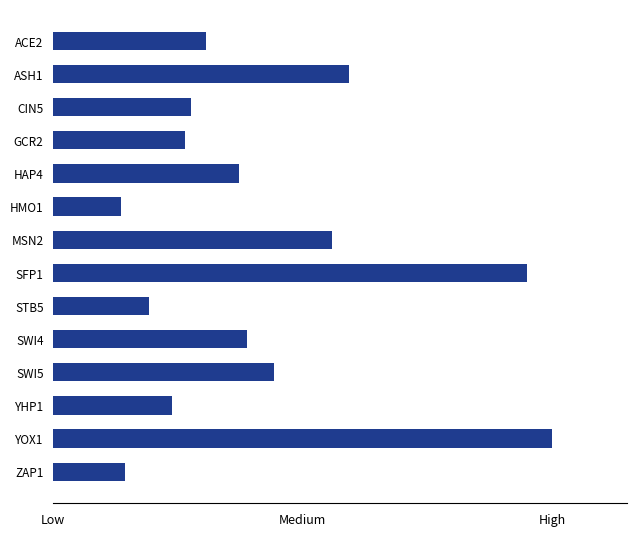

Which category has the highest value across all series?

YOX1